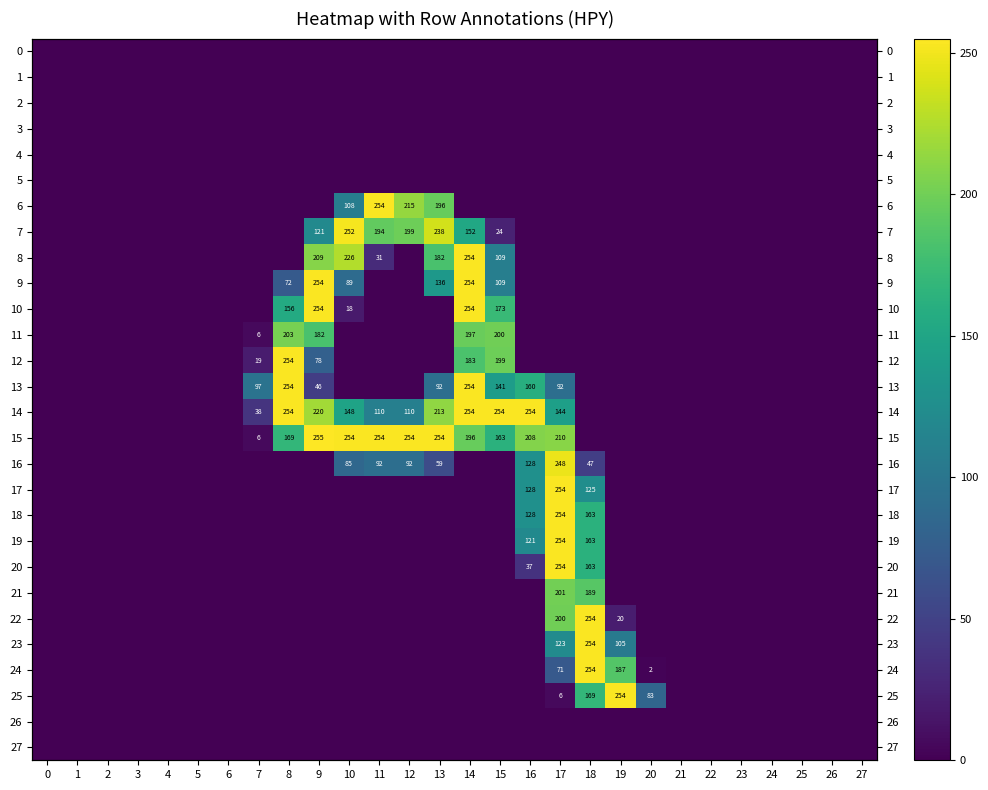

What is the maximum value for 10?

254